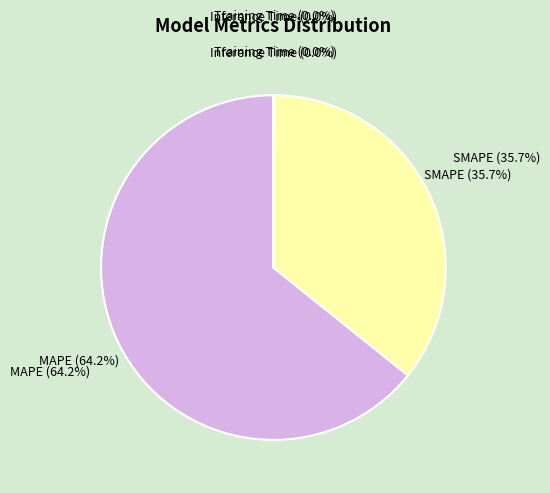

What is the largest slice in the pie chart?

MAPE